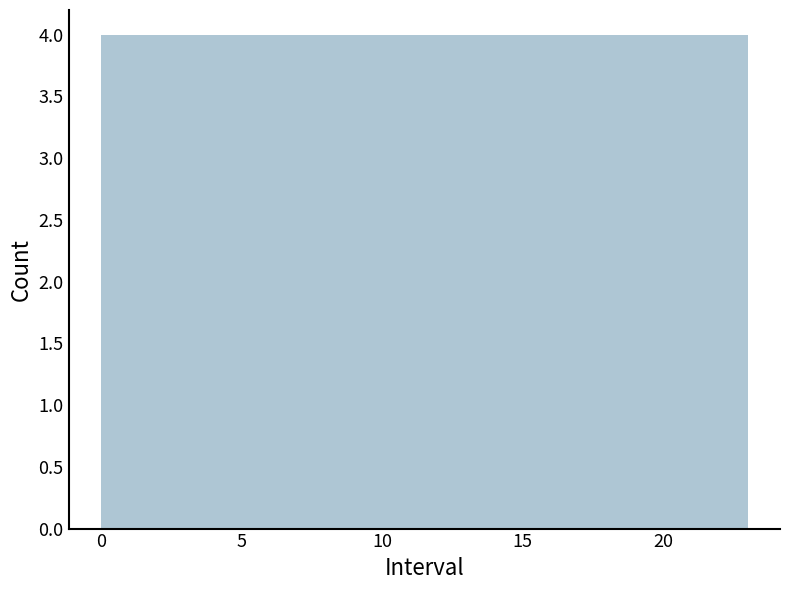

Reading left to right, list every bar in this chart as the range it spans on the x-axis followed by its height. Neither the bar edges nor the heights are printed on the chart, so give them approximately, as read against the axes.

0.0 to 4.0: 4
4.0 to 7.5: 4
7.5 to 11.5: 4
11.5 to 15.5: 4
15.5 to 19.0: 4
19.0 to 23.0: 4